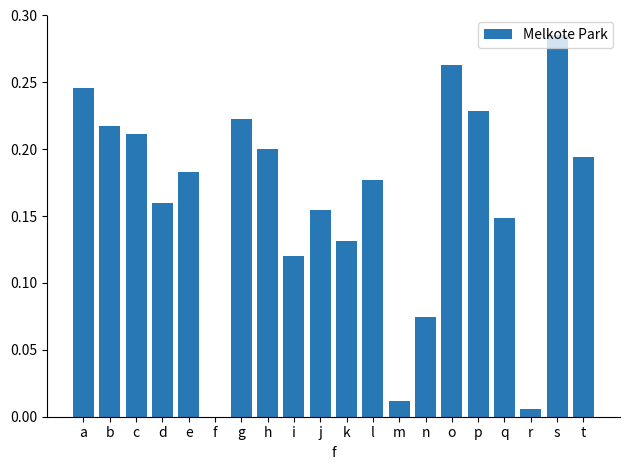

What is the sum of all values?

3.2